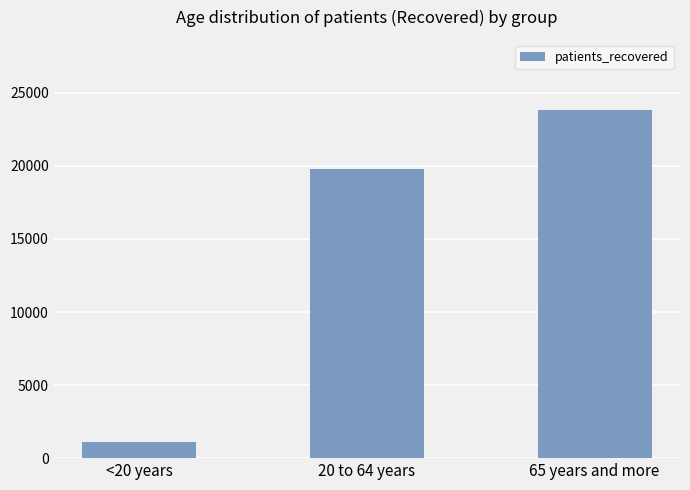

Reading left to right, transcribe all the data shown in this chart.

1081	19811	23853